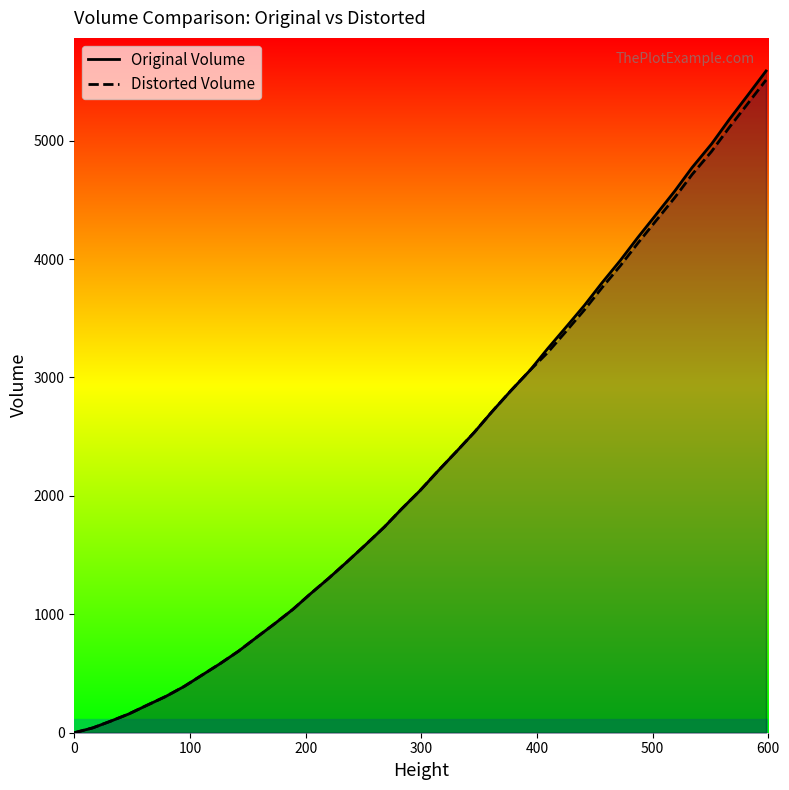

How many values in the Distorted Volume series are below 2046?

19